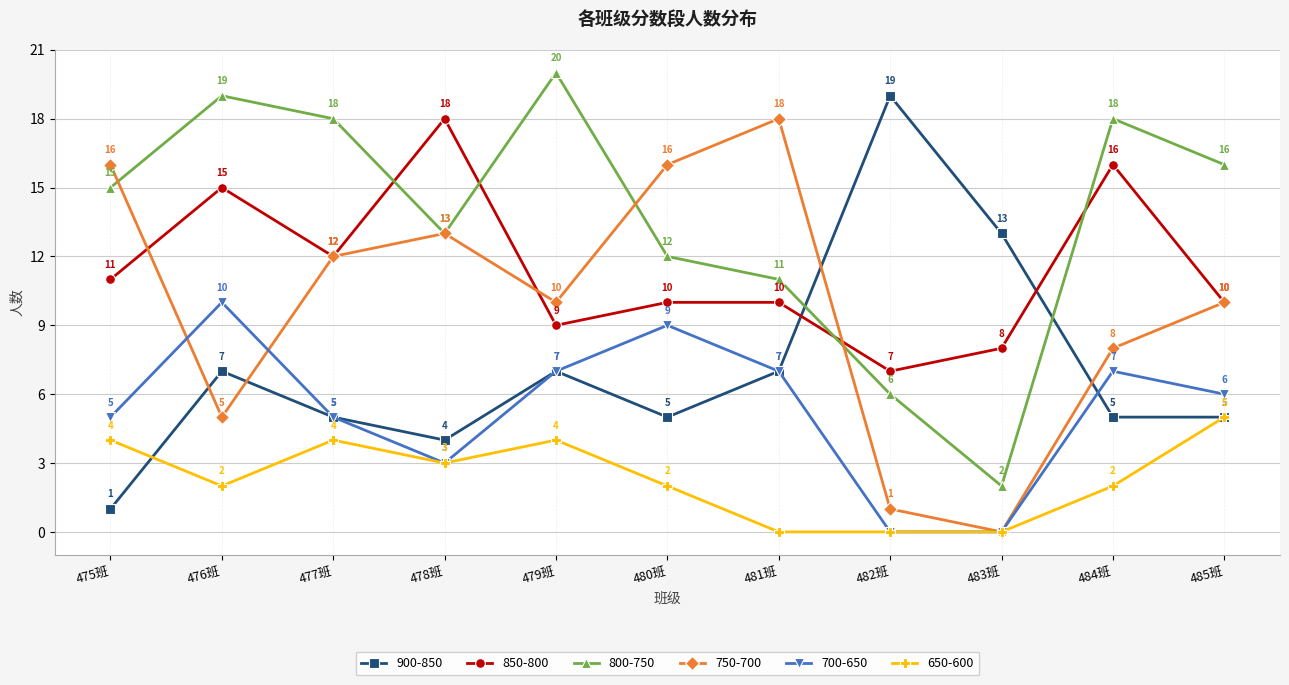

How many intersections are there between 800-750 and 850-800?

4